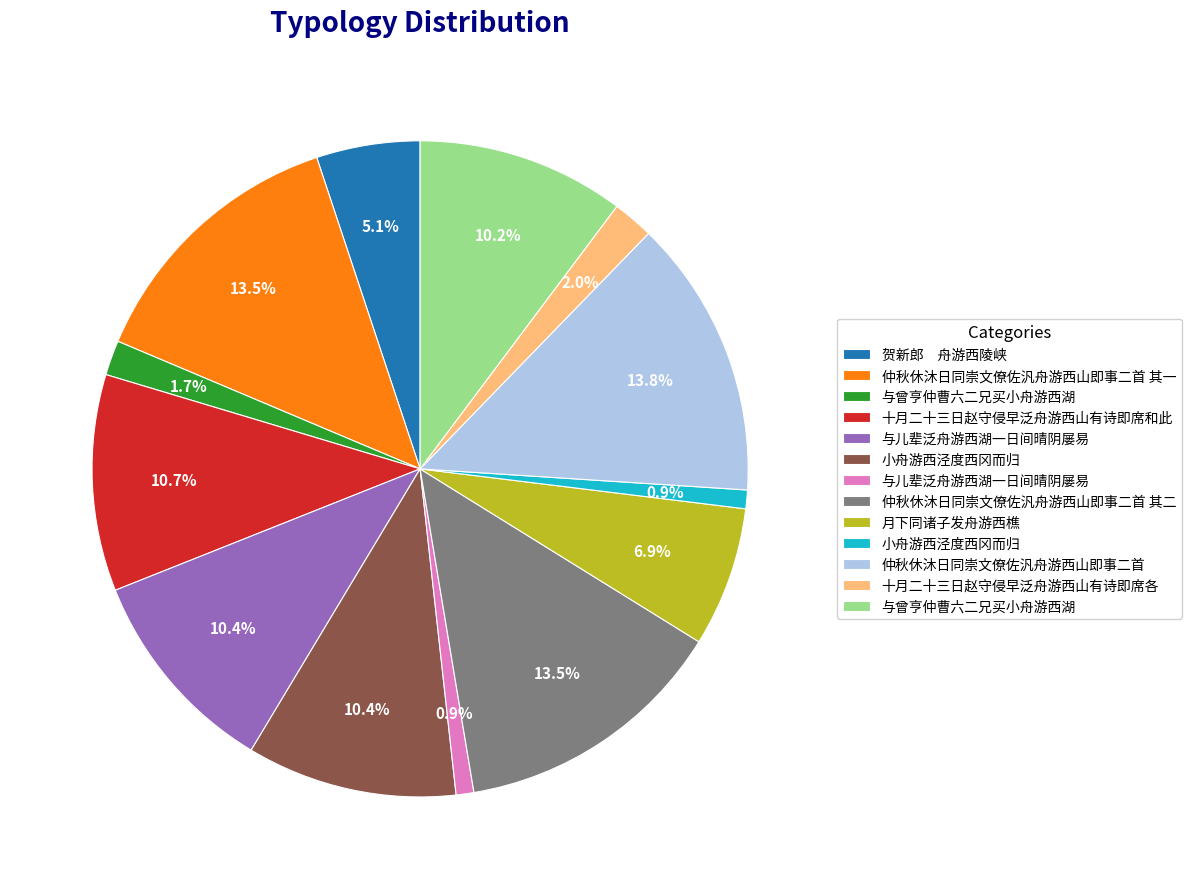

Is there any slice that represents more than half of the pie?

No